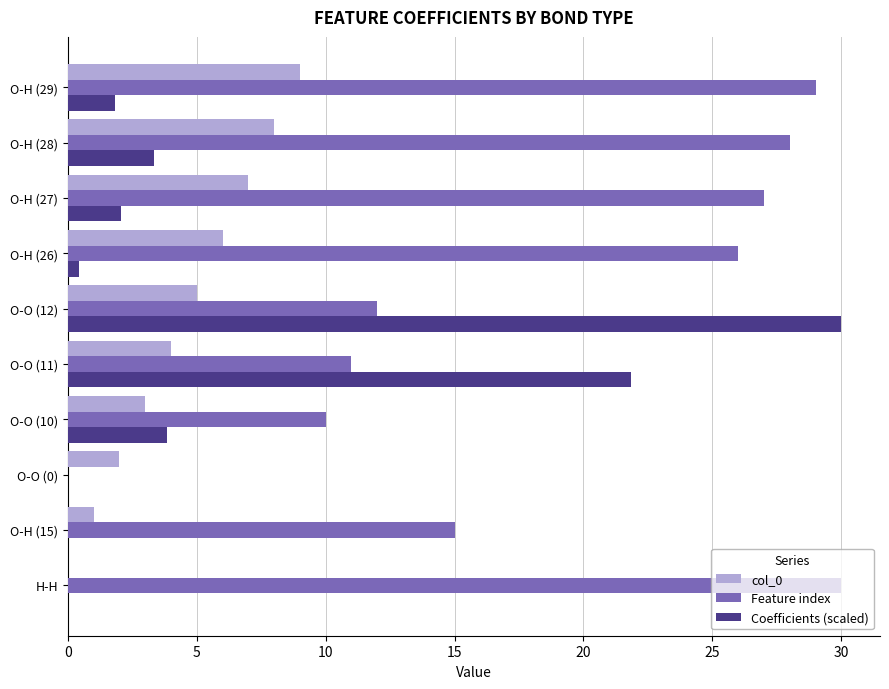

Which category has the highest value in the Coefficients (scaled) series?

O-O (12)